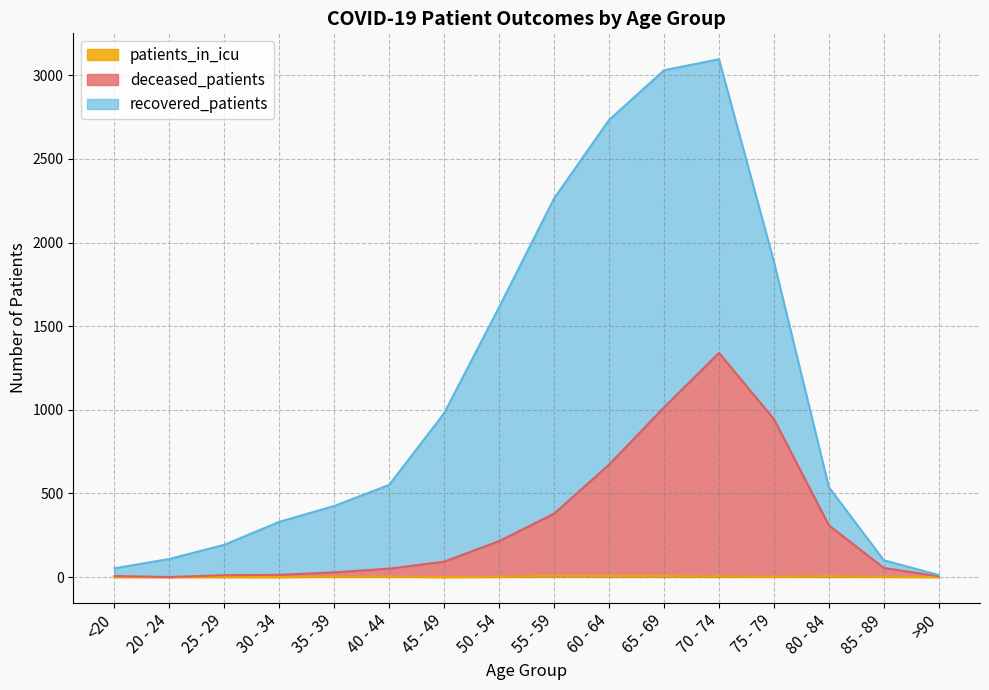

The value of patients_in_icu at 20 - 24 is 0. True or false?

True